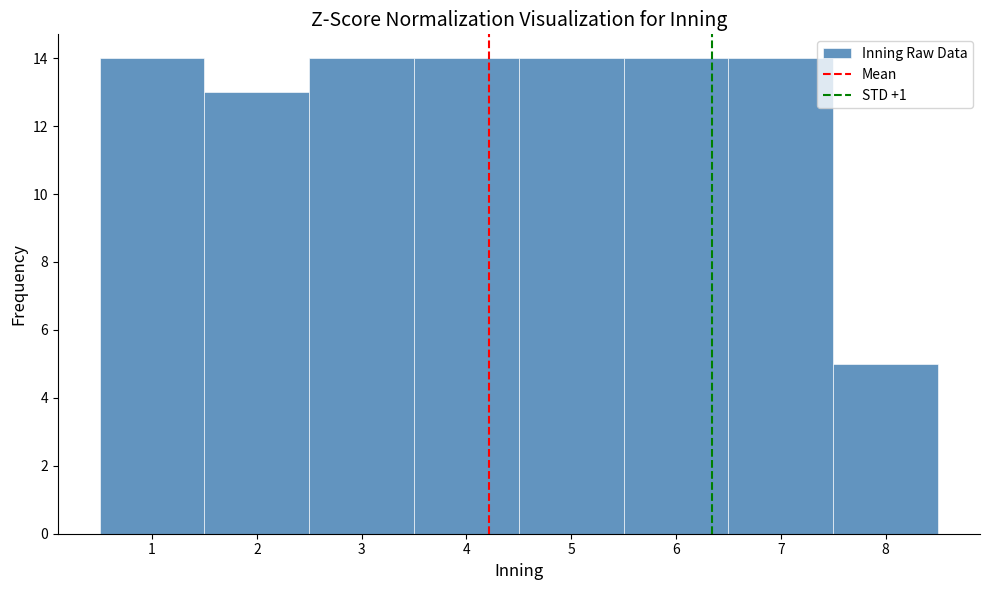

Reading left to right, transcribe this chart: for each bar, give the range it covers on the x-axis and its height. The values are not printed on the chart, so give them approximately, as read against the axis.

0.5 to 1.5: 14
1.5 to 2.5: 13
2.5 to 3.5: 14
3.5 to 4.5: 14
4.5 to 5.5: 14
5.5 to 6.5: 14
6.5 to 7.5: 14
7.5 to 8.5: 5